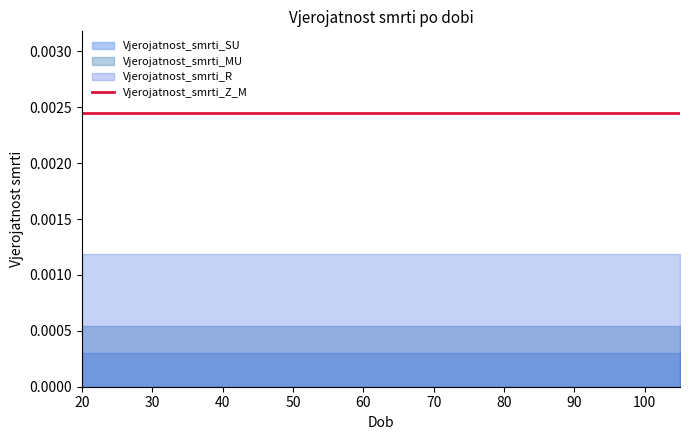

What are all the series names shown in the legend?

Vjerojatnost_smrti_SU, Vjerojatnost_smrti_MU, Vjerojatnost_smrti_R, Vjerojatnost_smrti_Z_M